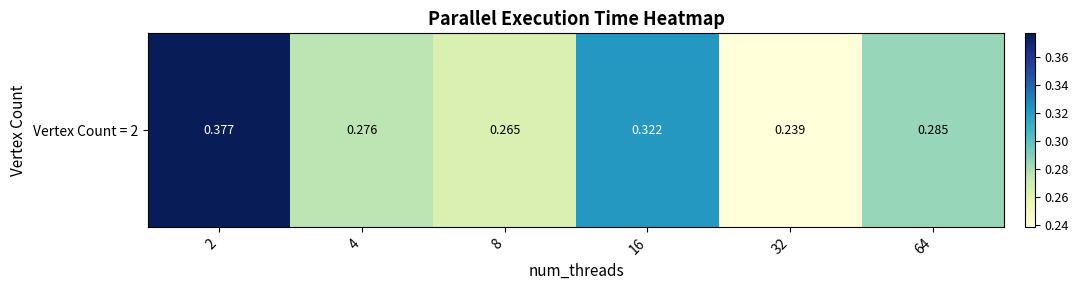

Between 32 and 16, which is larger?

16